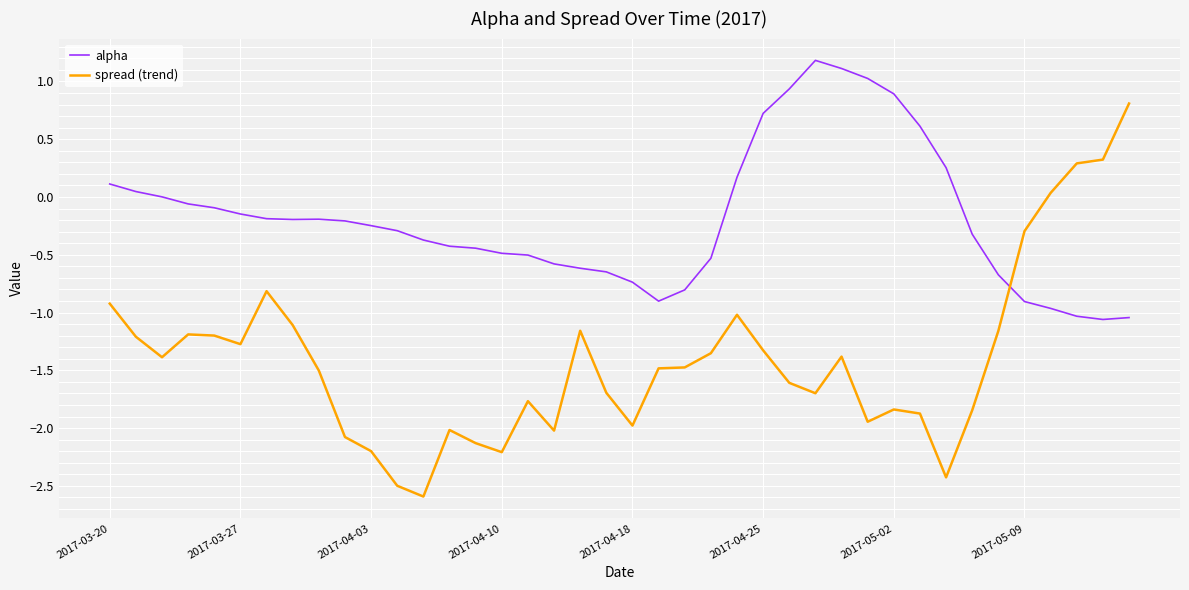

Rank the series by their maximum value, from lowest to highest.

spread (trend), alpha